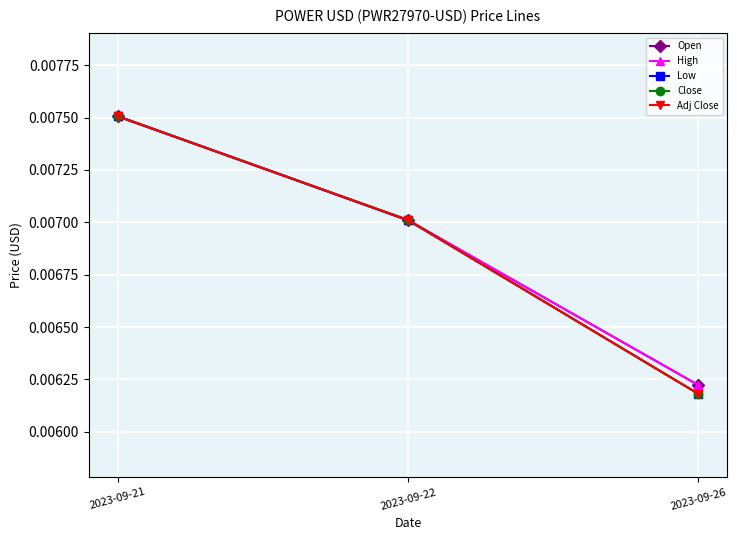

How many lines are shown in the chart?

5